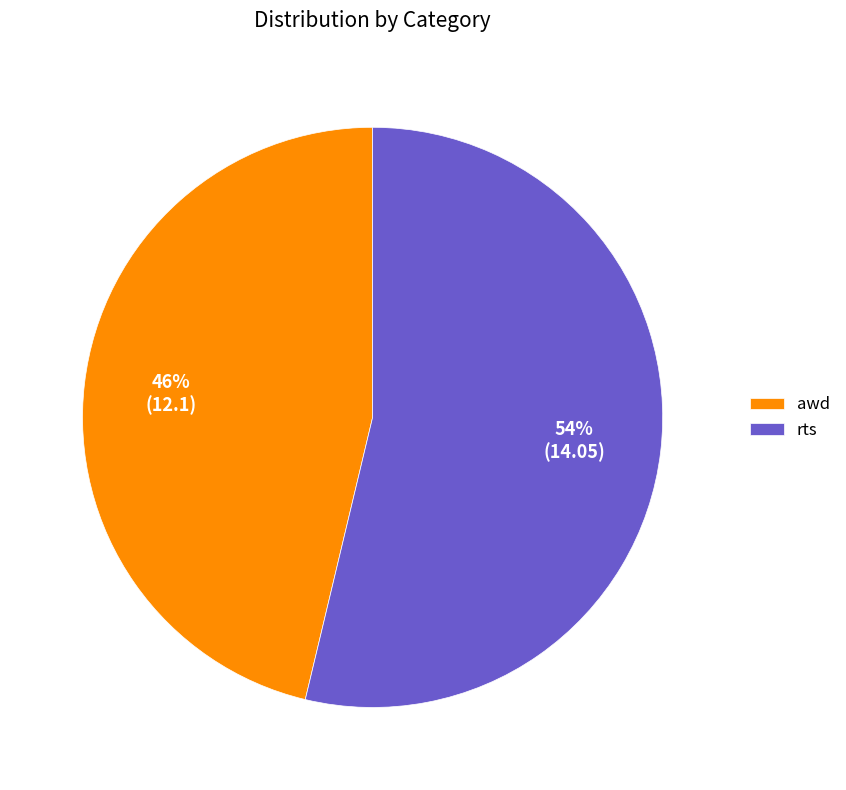

To the nearest percent, what is the combined percentage of awd and rts?

100%